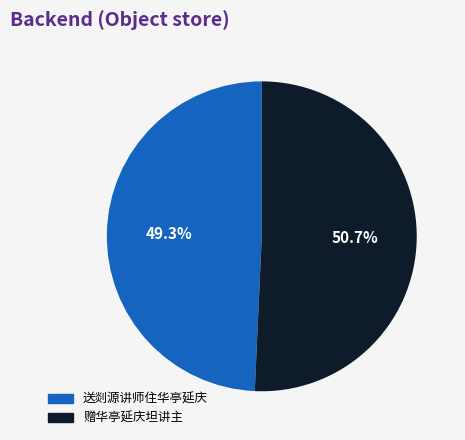

How many segments does this pie chart have?

2